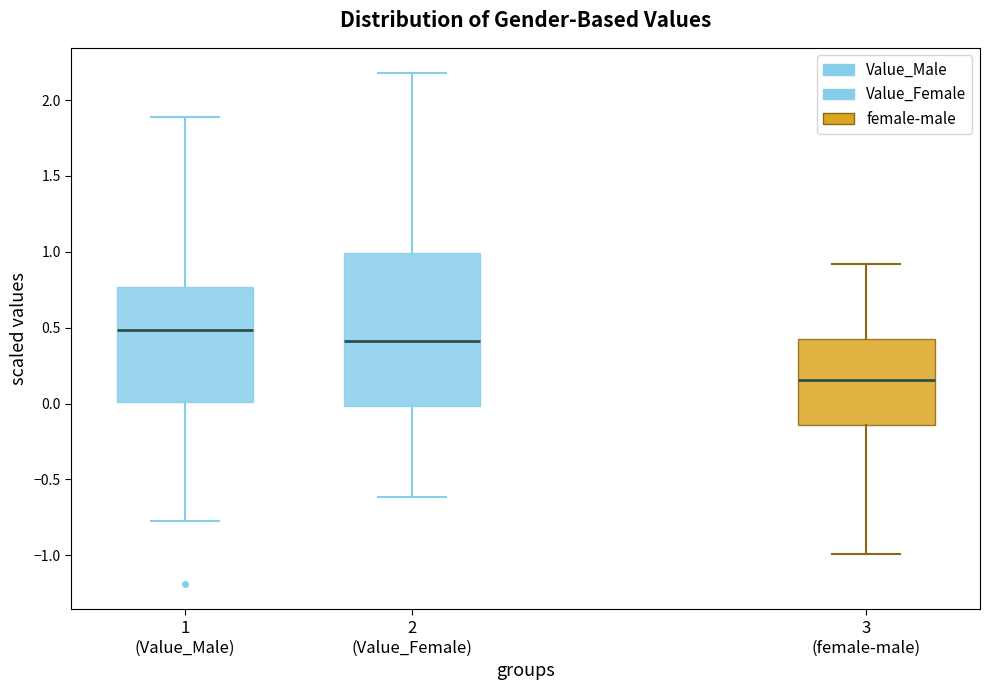

Where does the median line of the box for 2 (Value_Female) sit on the y-axis? The values are not printed on the chart, so give them approximately, as read against the axis.

0.40